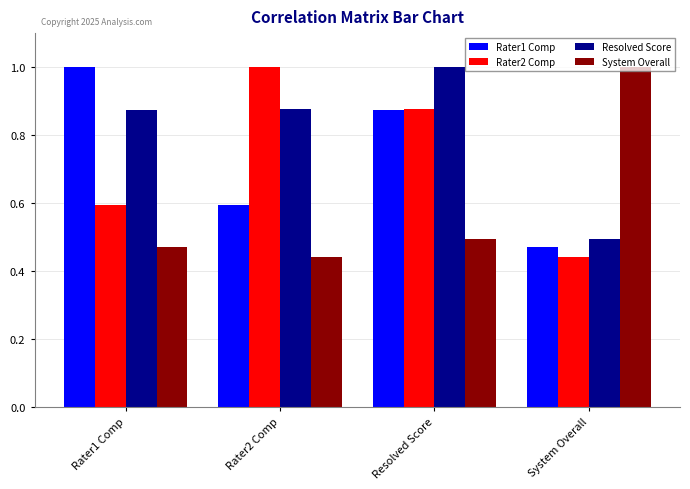

What is the difference between the highest and lowest values at Rater2 Comp?

0.6